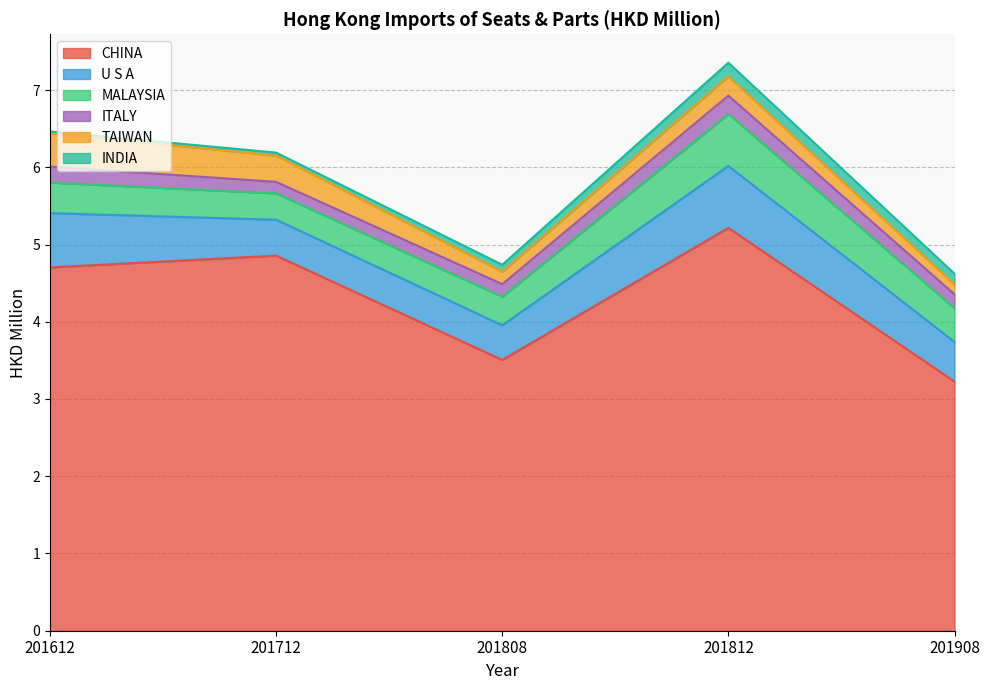

Where is the first local minimum for ITALY?

201712